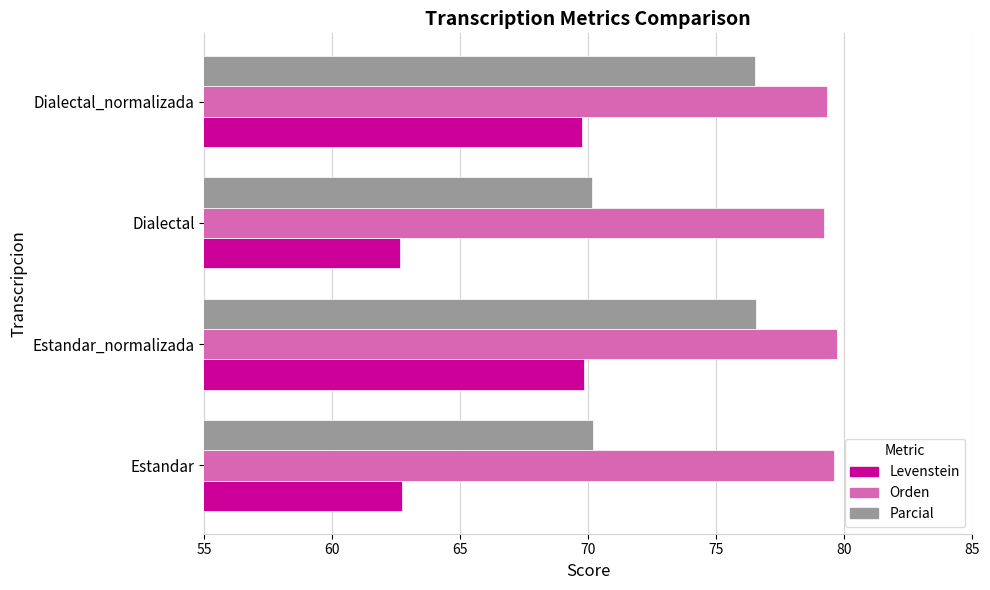

Which series has the largest range (max minus min)?

Levenstein